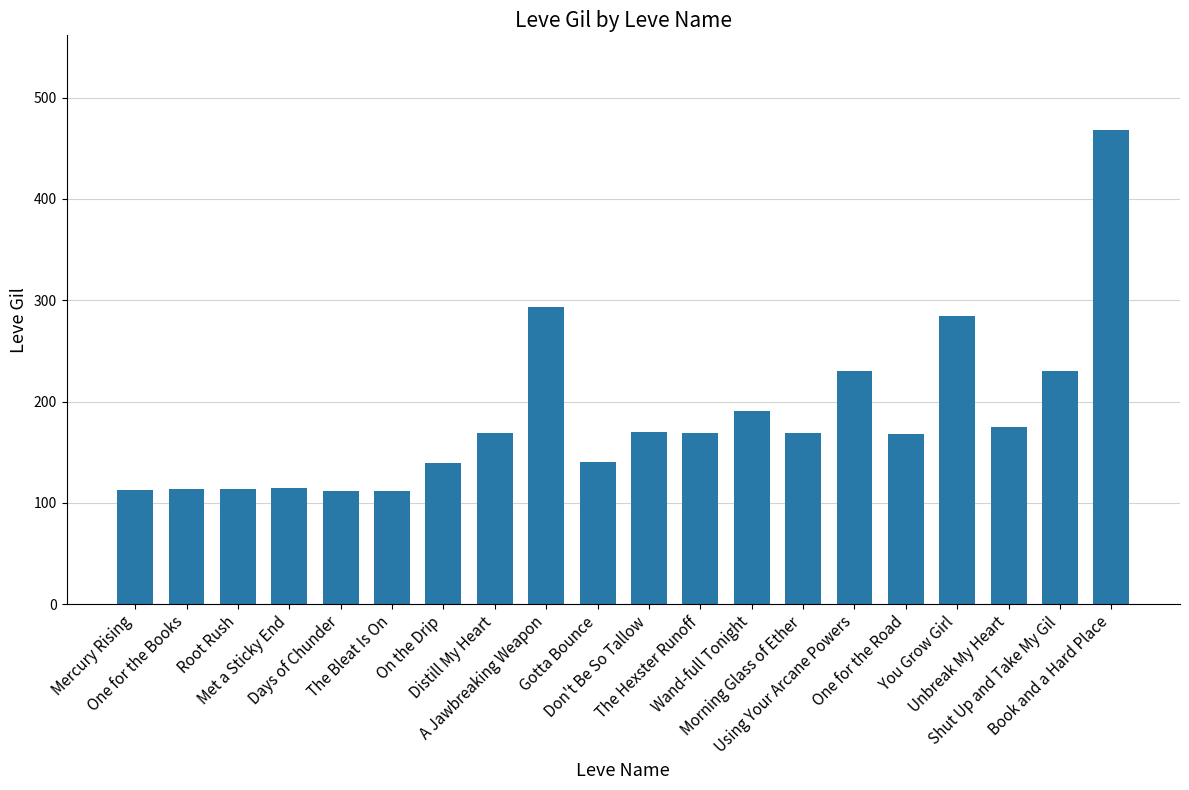

What is the difference between the maximum and minimum values?

356